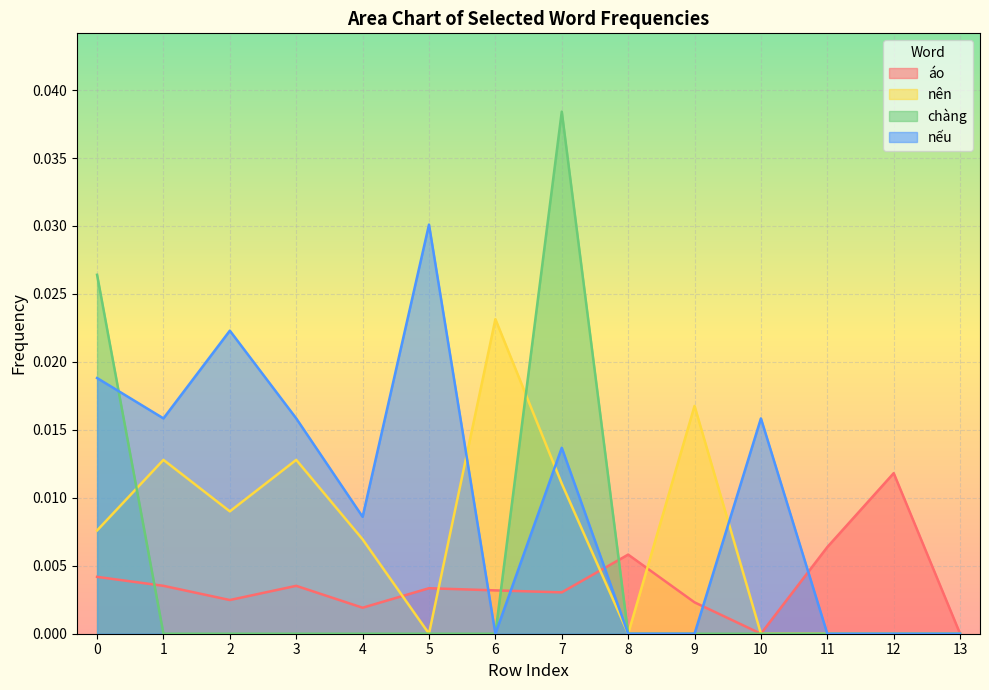

At 9, list the series in order from largest to smallest.

nên, áo, chàng, nếu